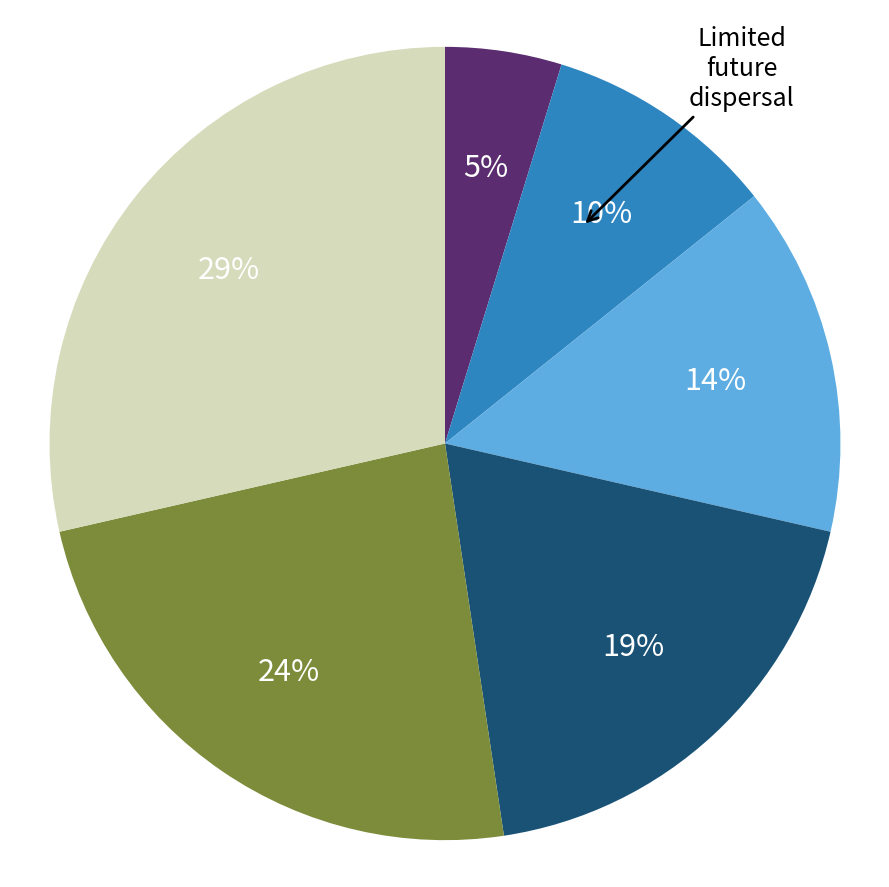

To the nearest percent, what is the average slice percentage?

17%